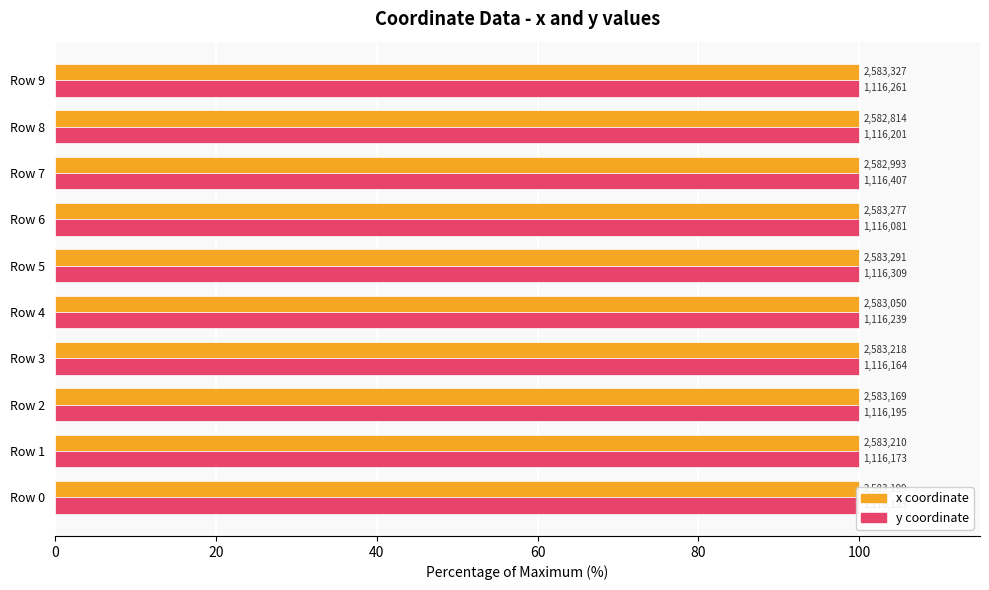

Reading left to right, list all the values displayed in this chart.

x: 100.0	100.0	100.0	100.0	100.0	100.0	100.0	100.0	100.0	100.0
y: 100.0	100.0	100.0	100.0	100.0	100.0	100.0	100.0	100.0	100.0